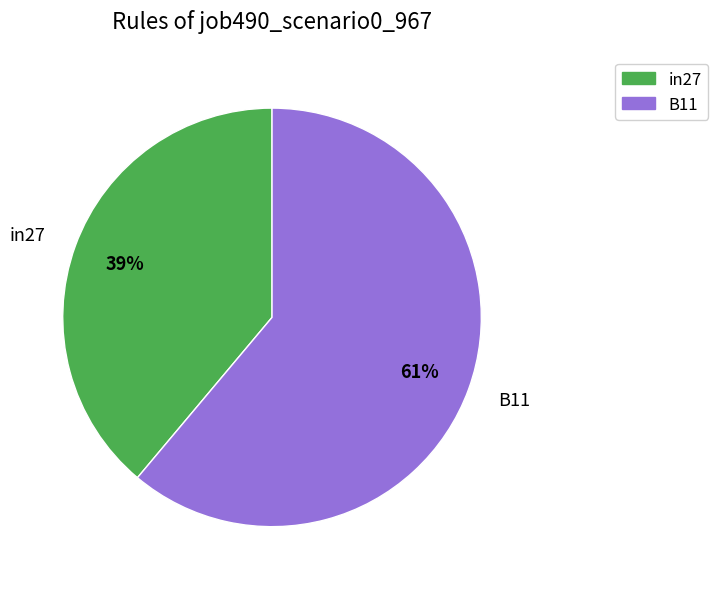

Which has a higher value, B11 or in27?

B11